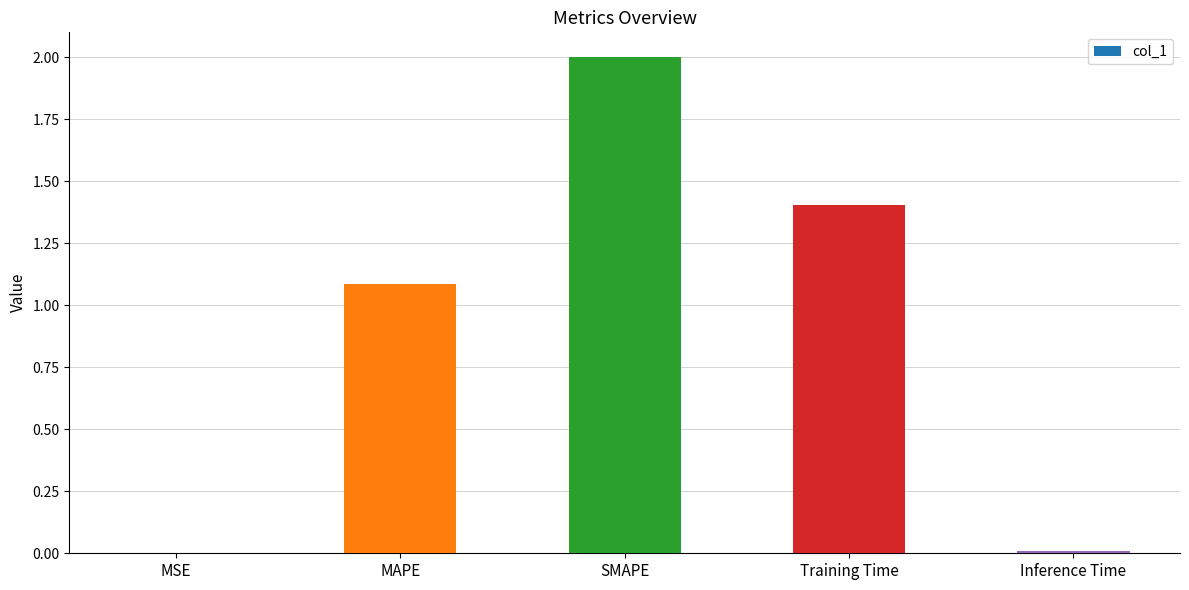

At which label is the value closest to 1?

MAPE